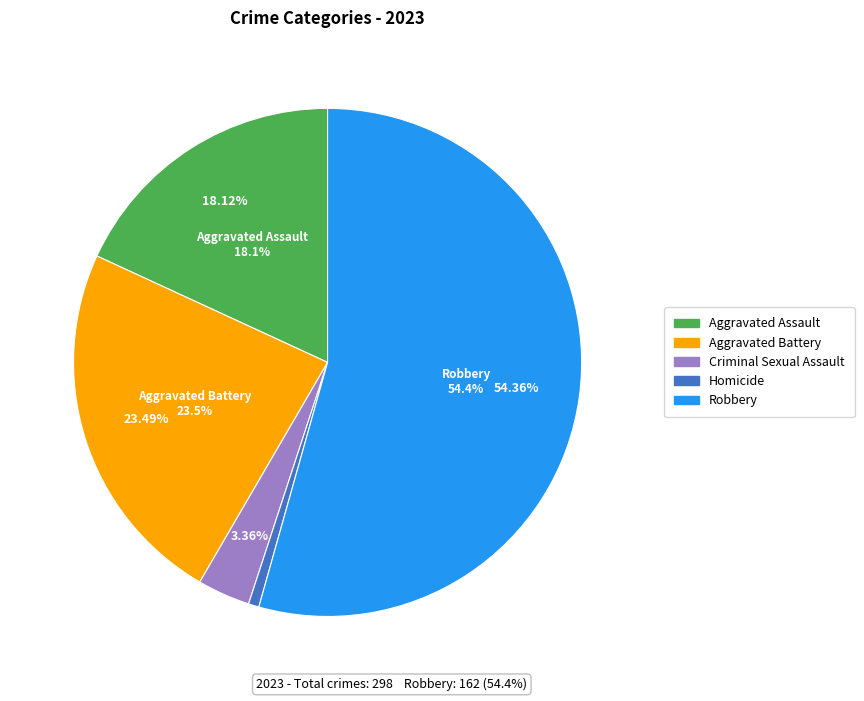

What is the change in value from Aggravated Assault to Criminal Sexual Assault?

-44